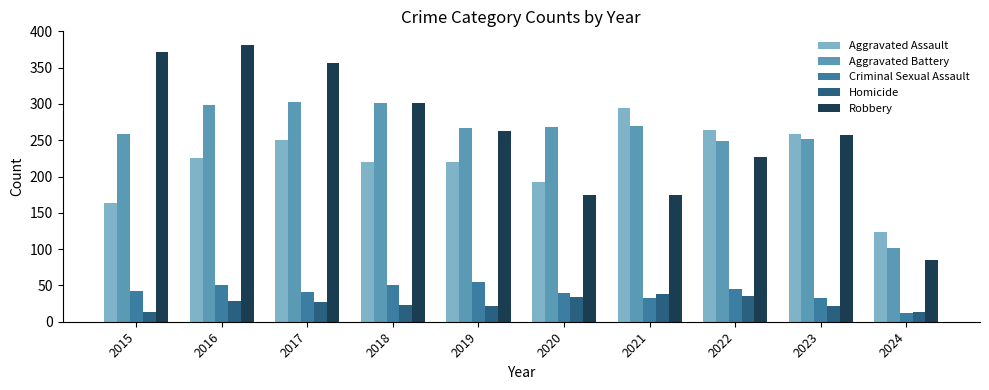

Is it true that Homicide equals 38 at 2021?

True